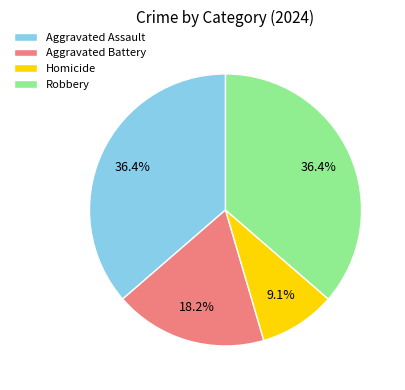

Which category has the smallest portion of the pie?

Homicide